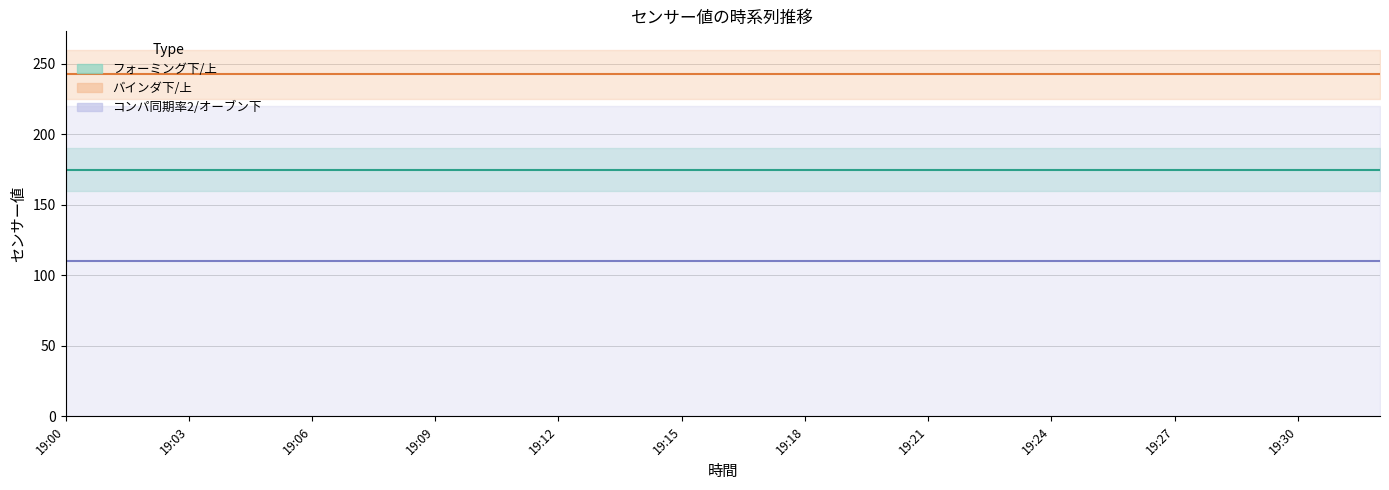

How many data points does each series have?

33